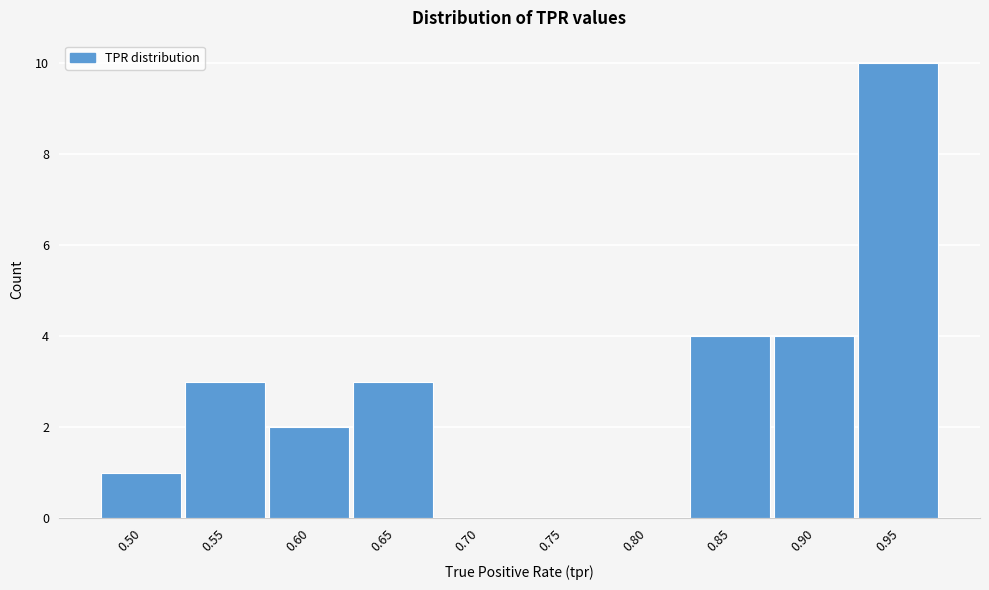

Reading left to right, transcribe all the data shown in this chart.

0.50=1	0.55=3	0.60=2	0.65=3	0.70=0	0.75=0	0.80=0	0.85=4	0.90=4	0.95=10